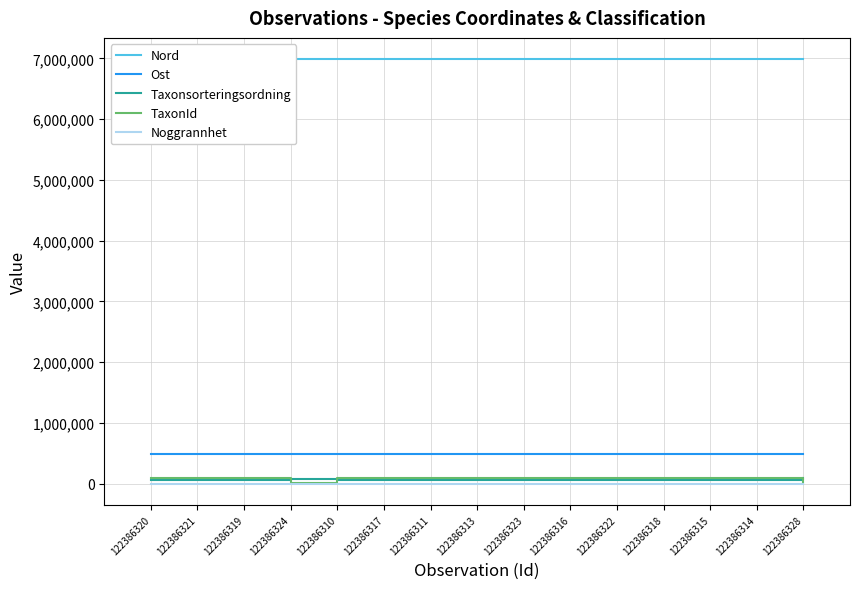

True or false: Taxonsorteringsordning and Ost intersect in this chart.

False